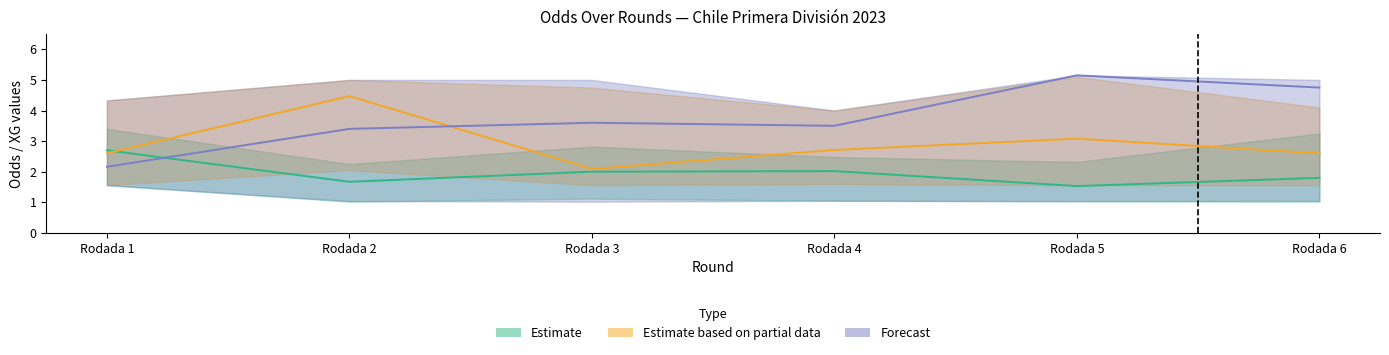

At which category is the sum across all series the highest?

Rodada 2